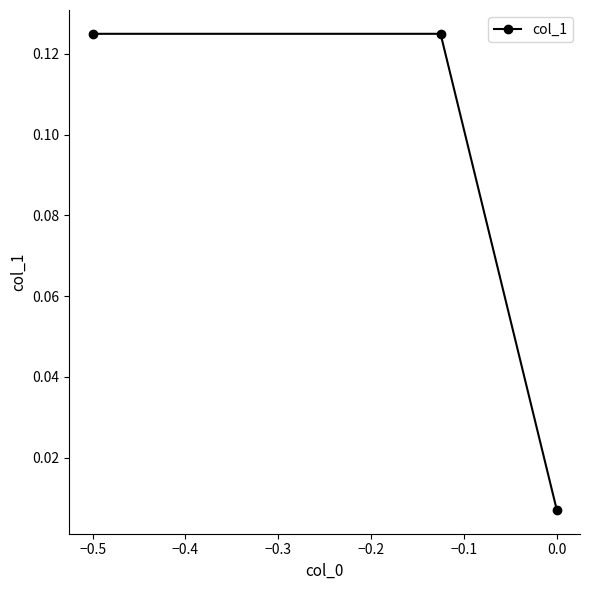

Does the chart have visible grid lines?

No